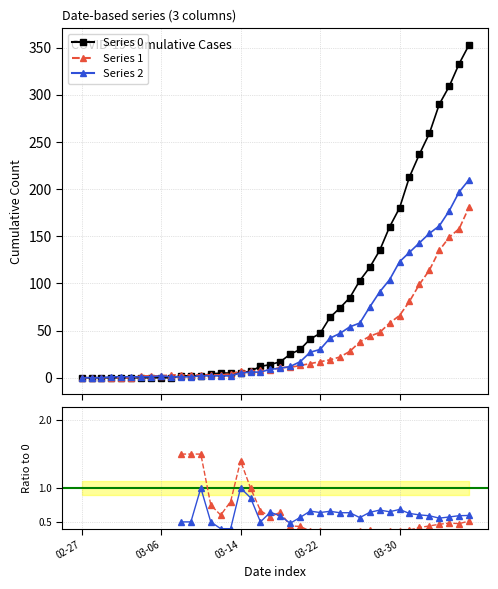

At 2020-03-19, list the series in order from largest to smallest.

0, 2, 1